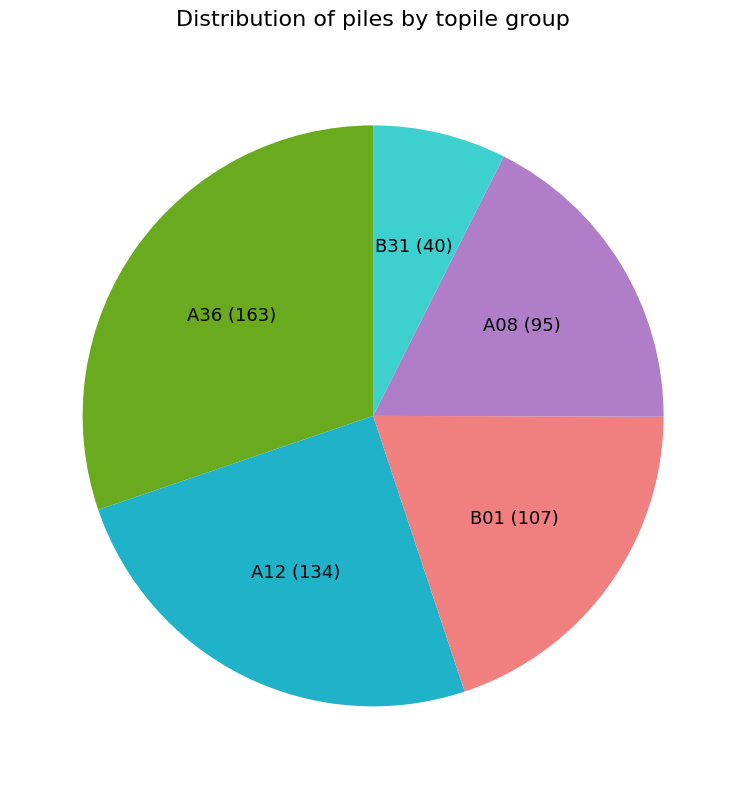

Is there a majority slice in this chart?

No